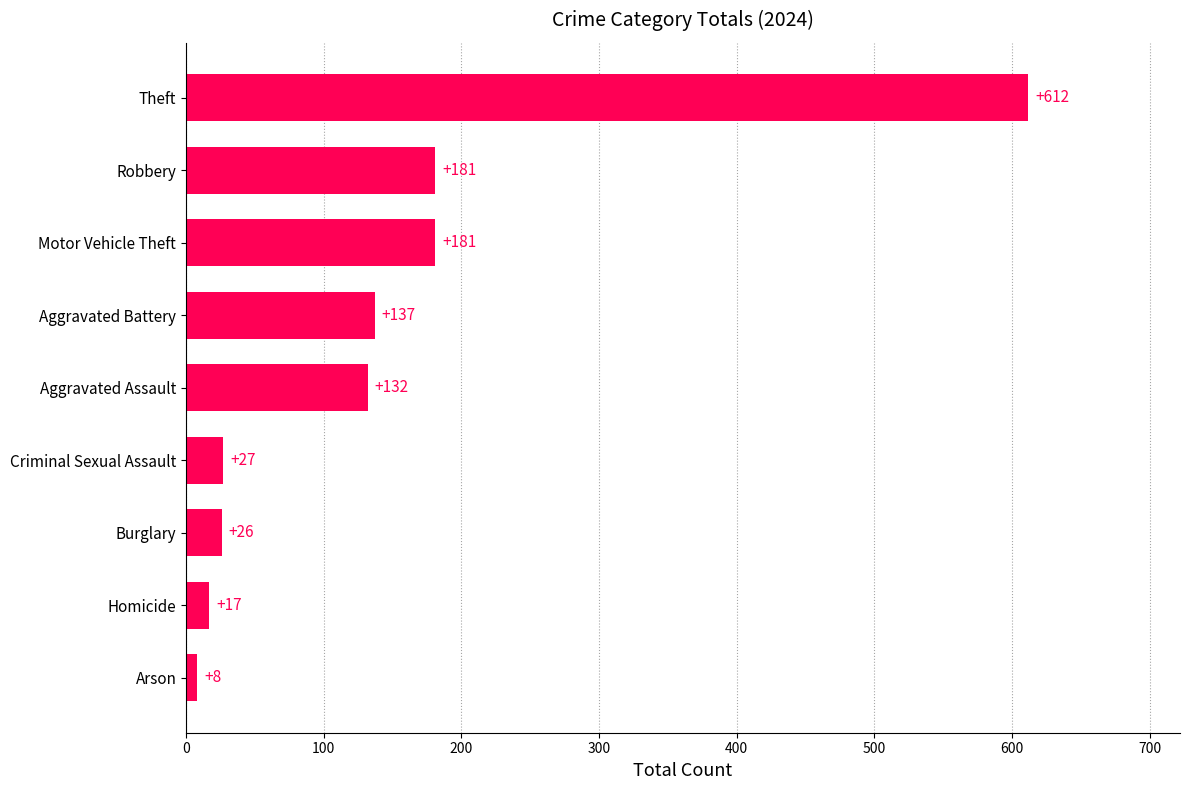

Which category has the highest value across all series?

Theft